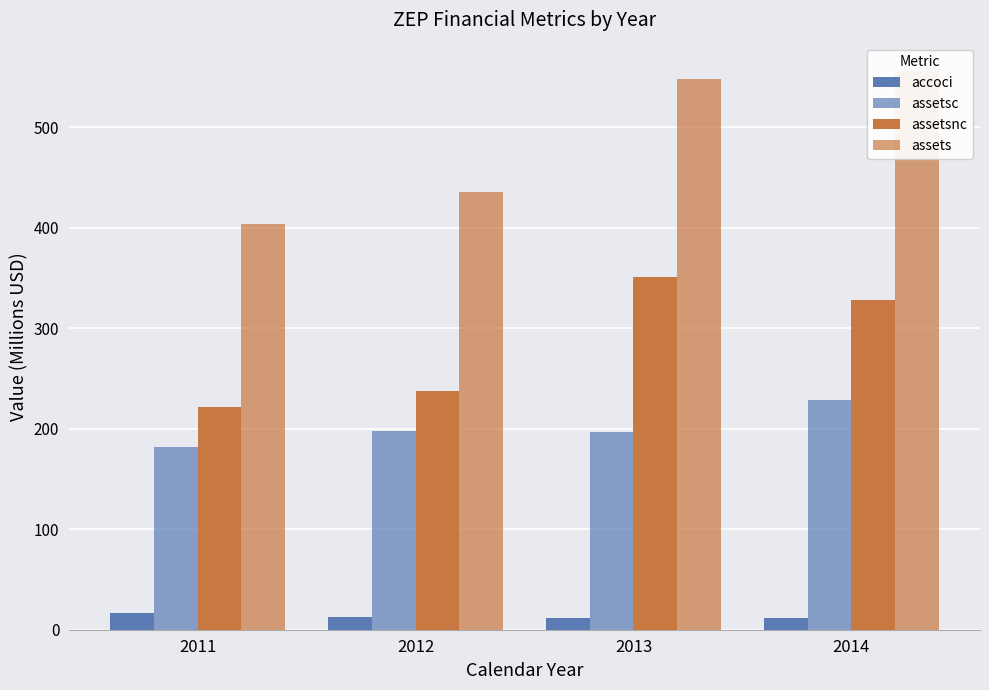

What is the minimum value for assetsc?

182.1